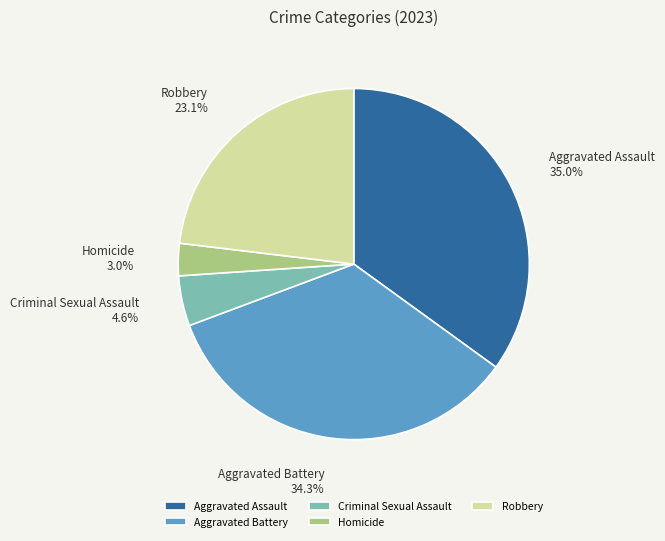

To the nearest percent, what percentage of the pie is Aggravated Battery?

34%